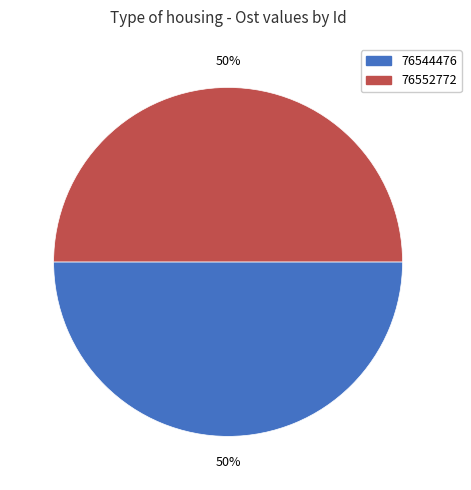

Approximately how many times larger is the value at 76544476 compared to 76552772?

1.0